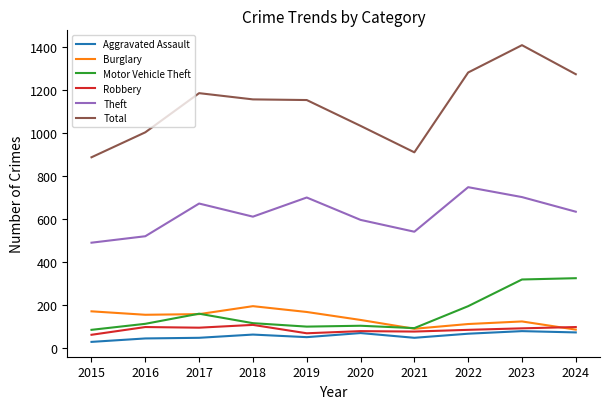

Does the chart display data point markers on the line(s)?

No